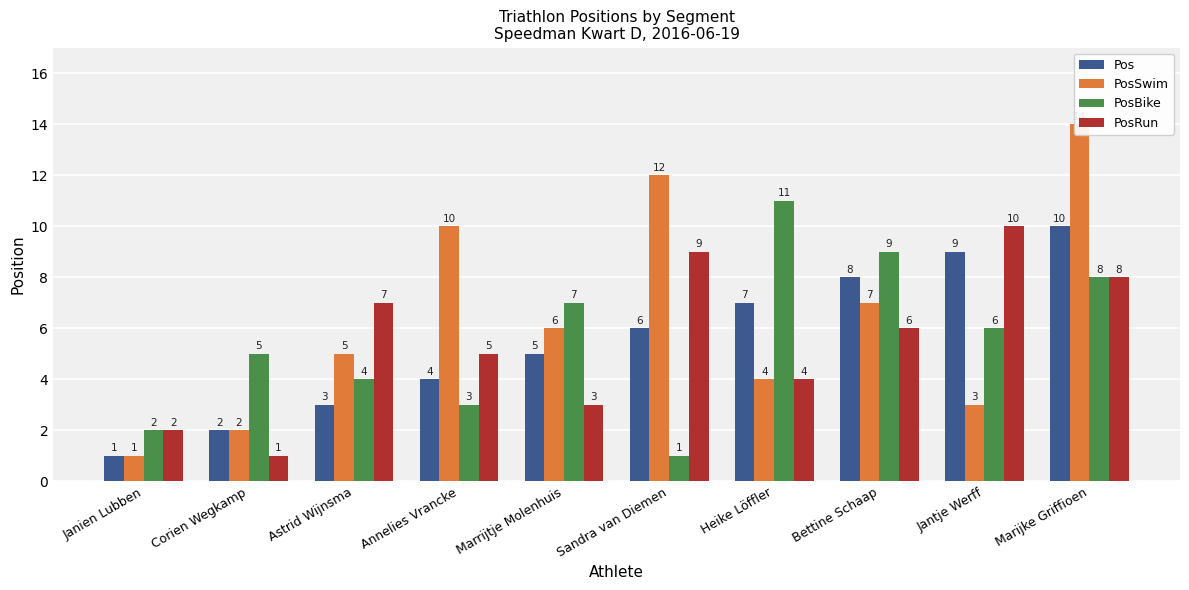

What is the maximum value shown in the chart?

14